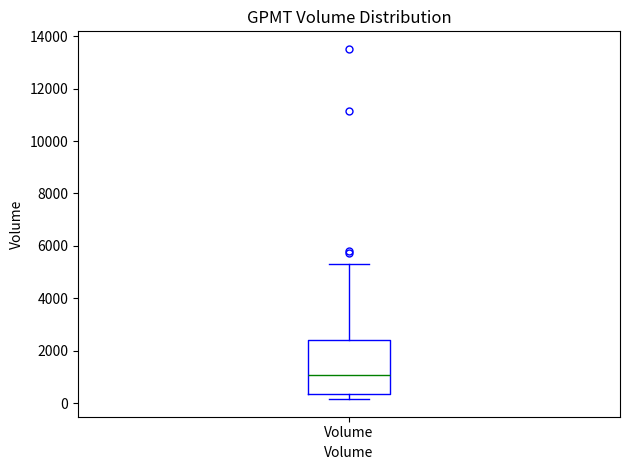

Transcribe this box plot: give where the median line is, the range the box spans, and where the two whiskers end, as read against the y-axis. The values are not printed on the chart, so give them approximately, as read against the axis.

median 1000, box 400 to 2400, whiskers 200 to 5400